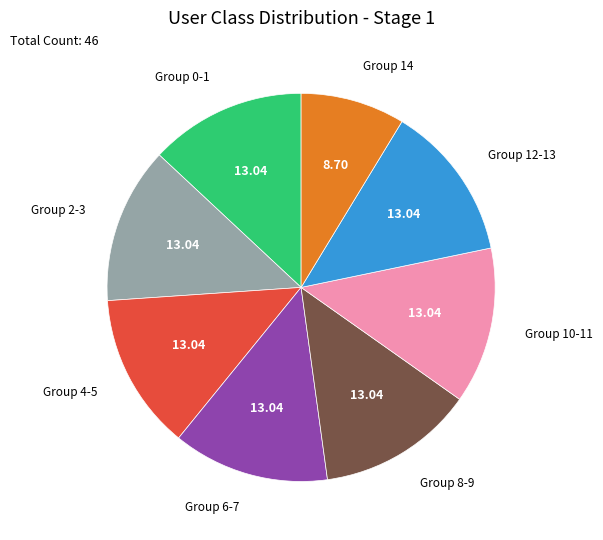

Count the number of slices in the pie.

8